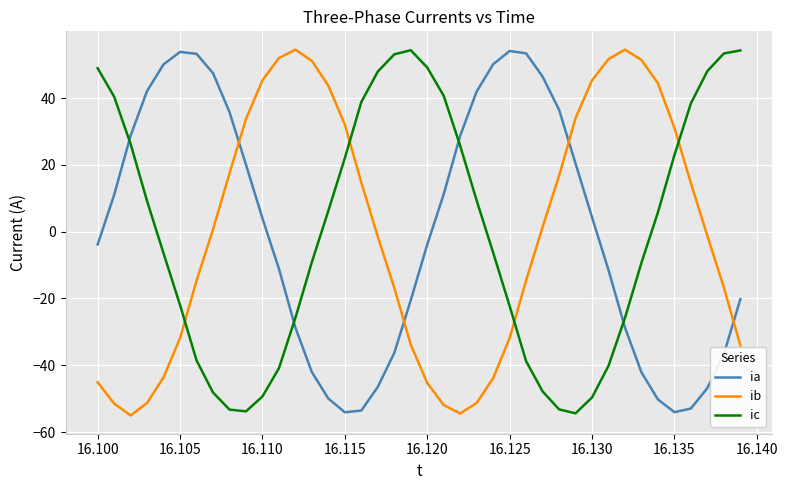

How many times do ic and ia cross each other?

4